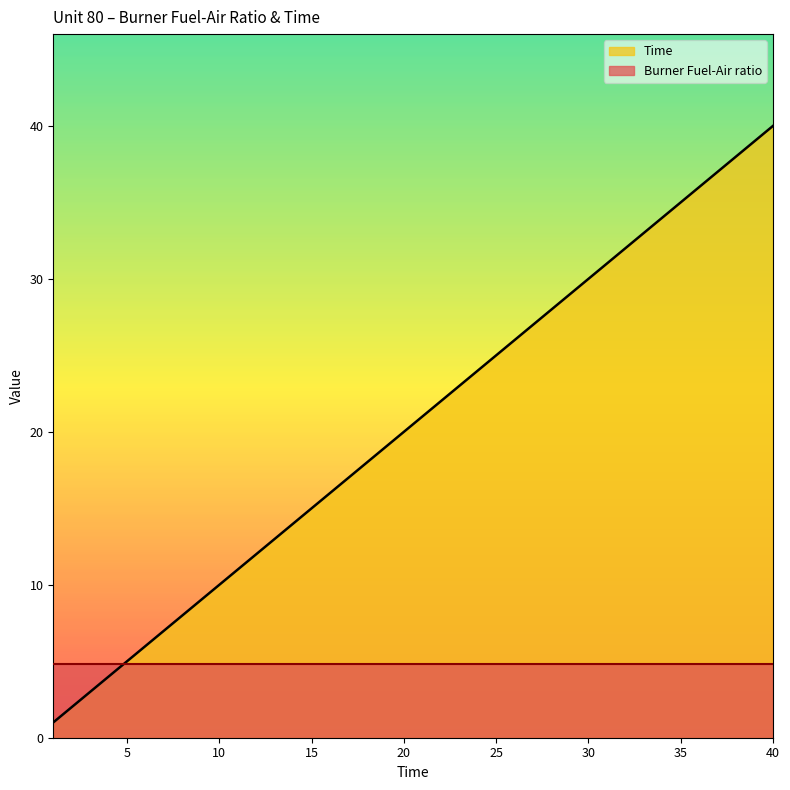

Which label corresponds to the largest value in the chart?

40